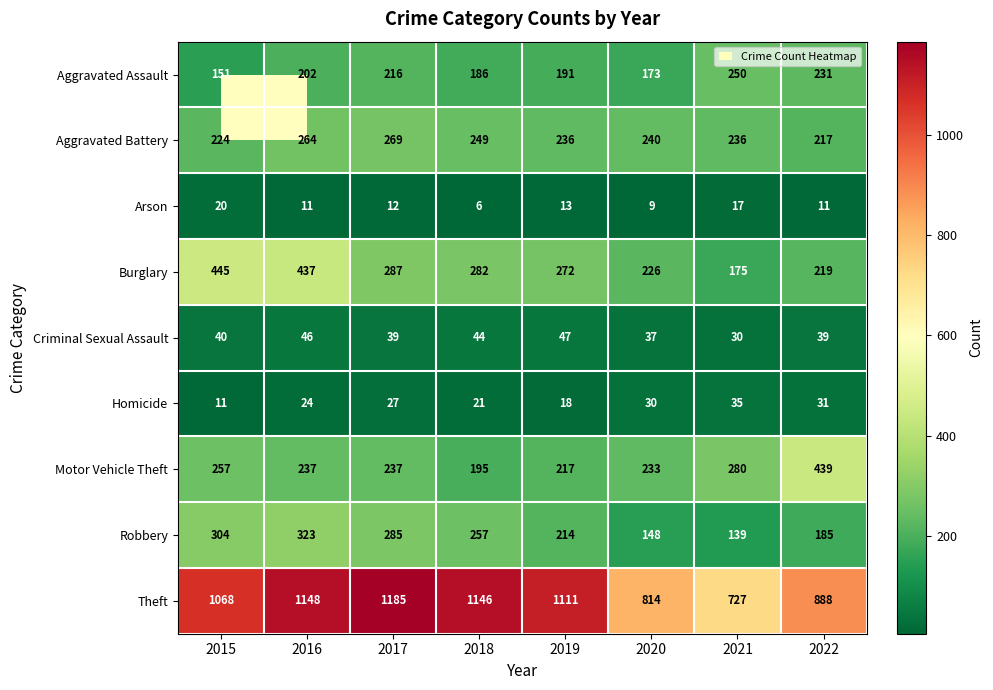

Rank the series by their maximum value, from lowest to highest.

Arson, Homicide, Criminal Sexual Assault, Aggravated Assault, Aggravated Battery, Robbery, Motor Vehicle Theft, Burglary, Theft